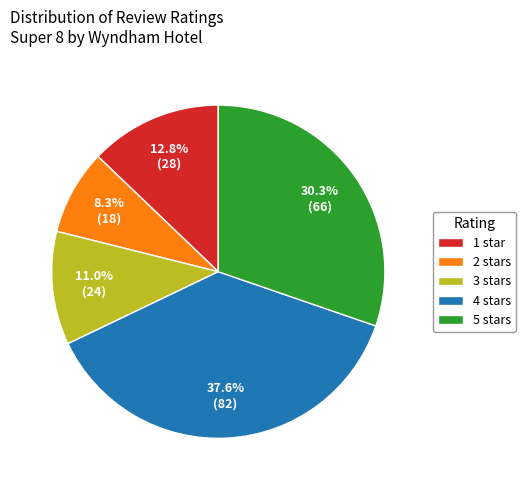

Rank the categories by value from highest to lowest.

4 stars, 5 stars, 1 star, 3 stars, 2 stars